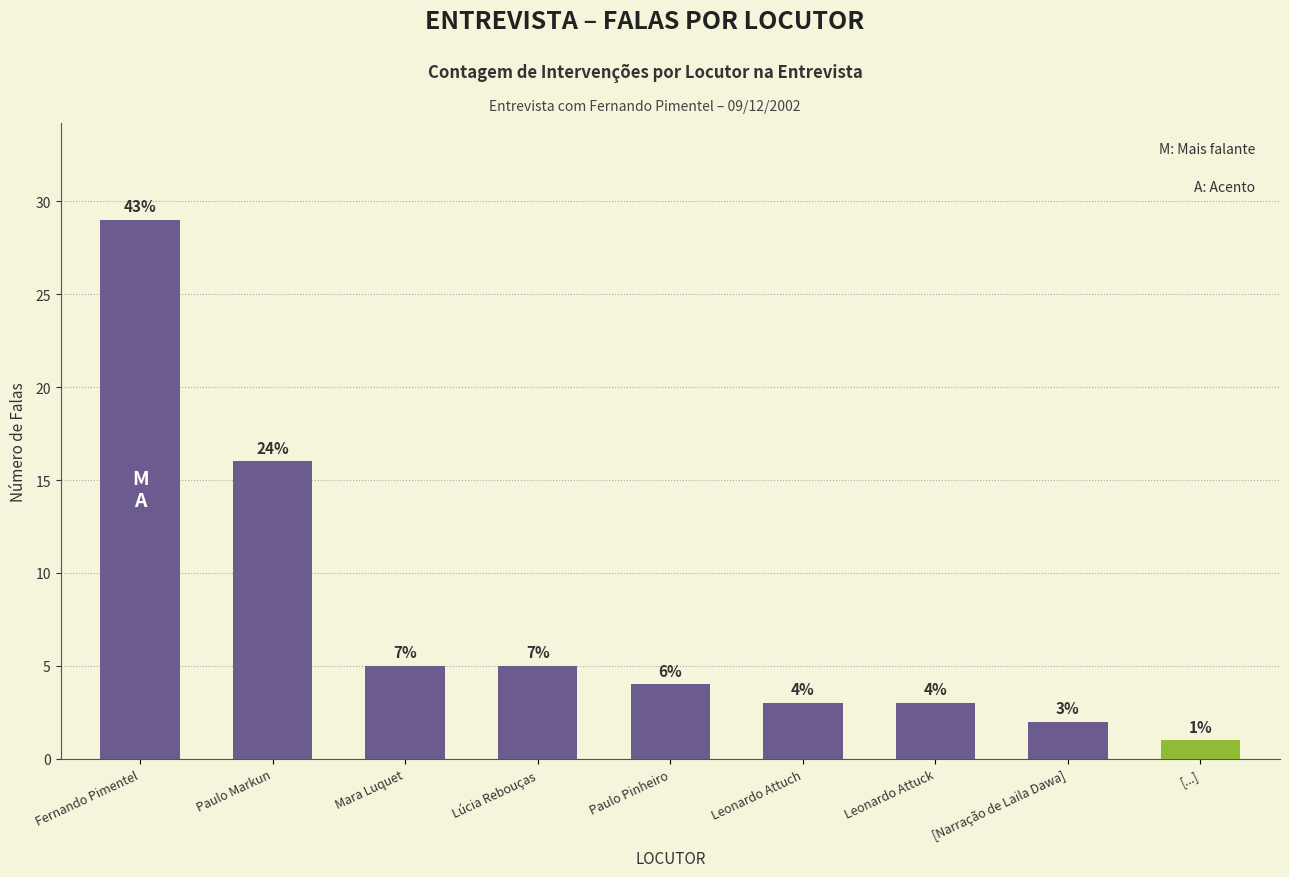

Does the chart contain any negative values?

No